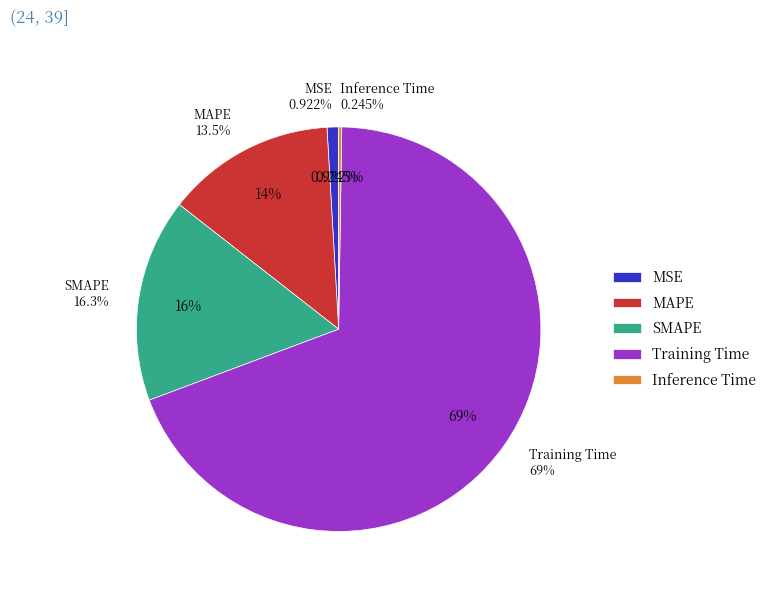

To the nearest percent, what percentage of the pie is MAPE?

14%